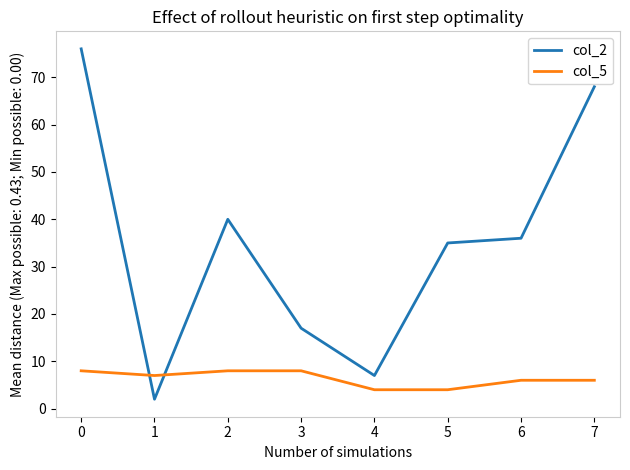

At which category is the sum across all series the highest?

0